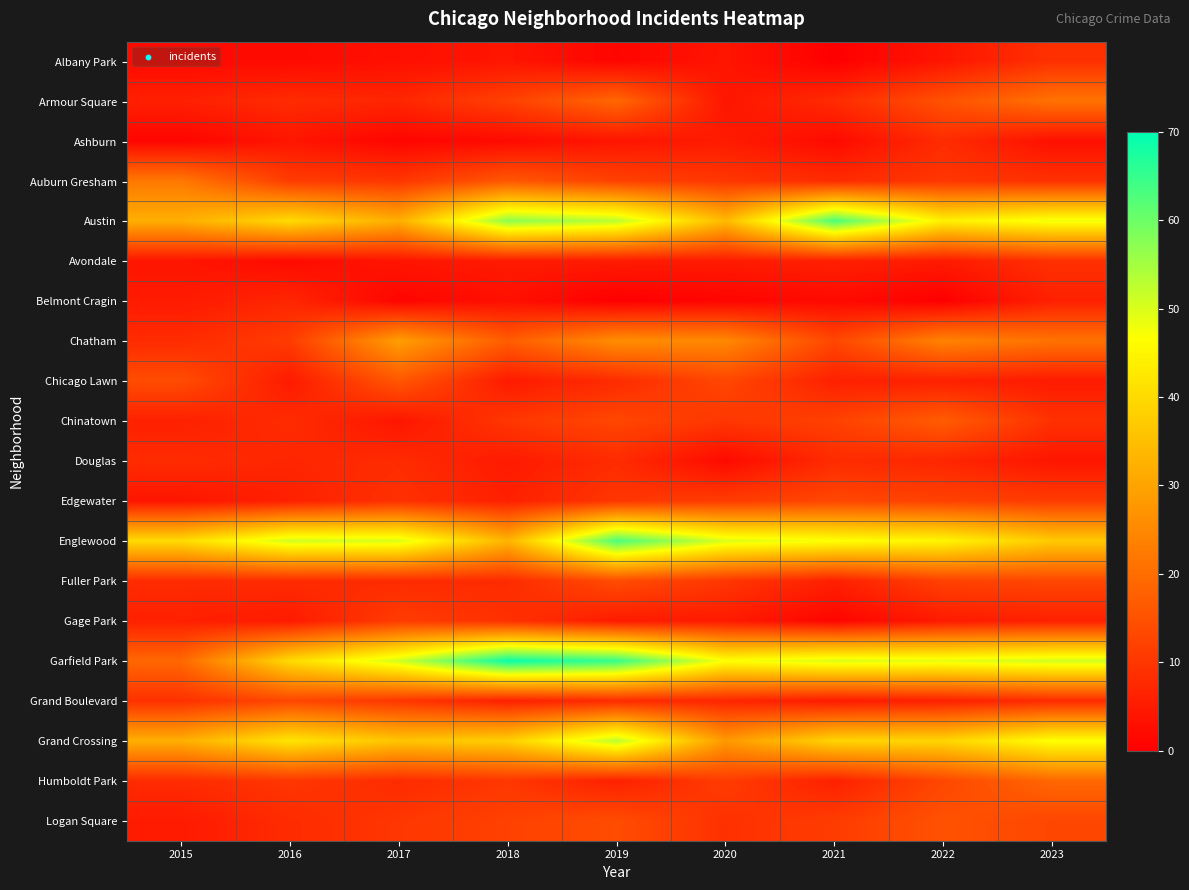

What is the difference between the highest and lowest values at 2021?

63